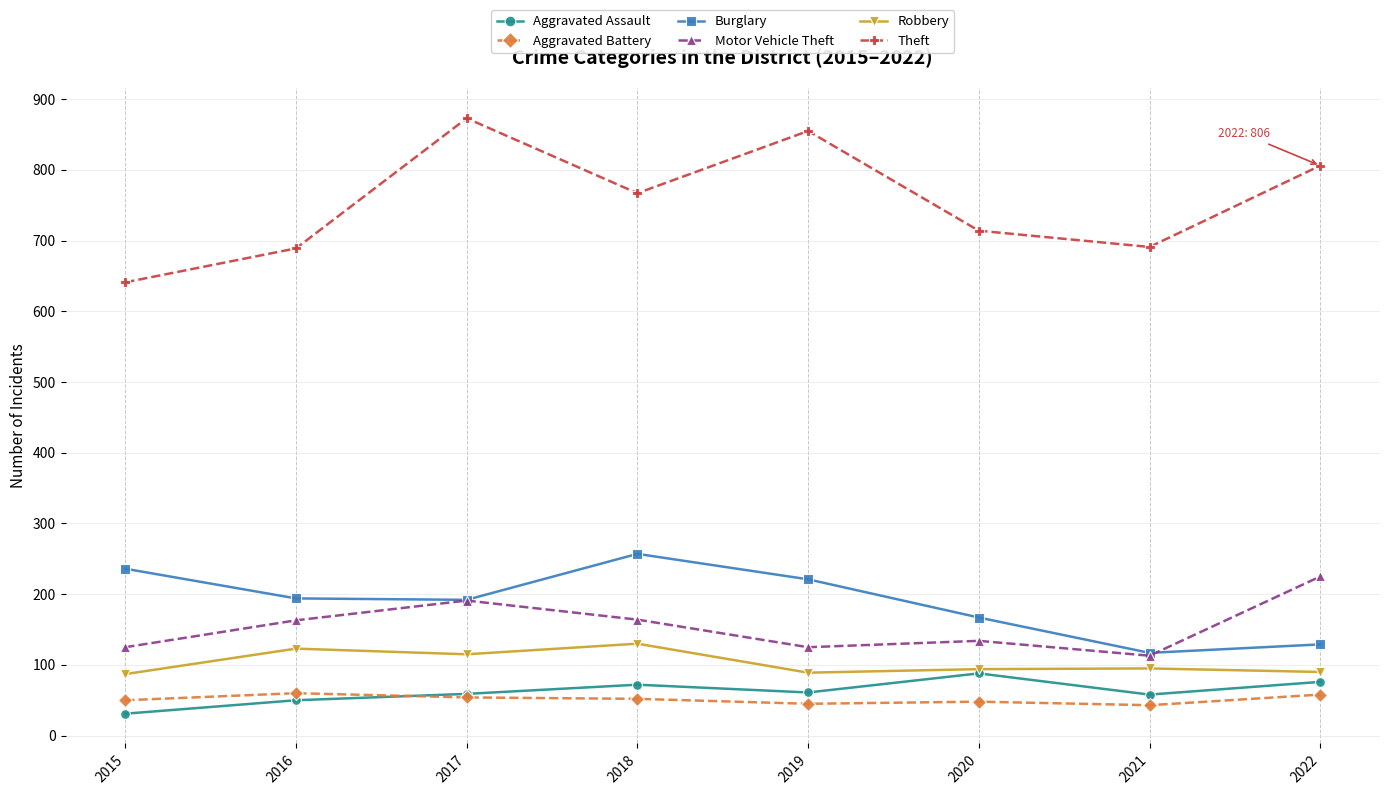

What is the sum of all Aggravated Battery values?

410